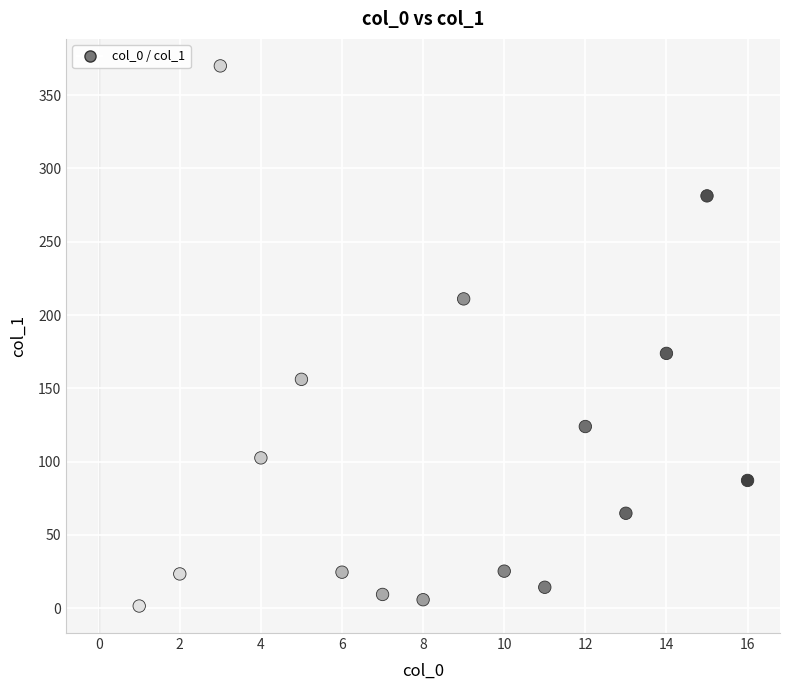

What Y value in the scatter plot is closest to 185?

173.8